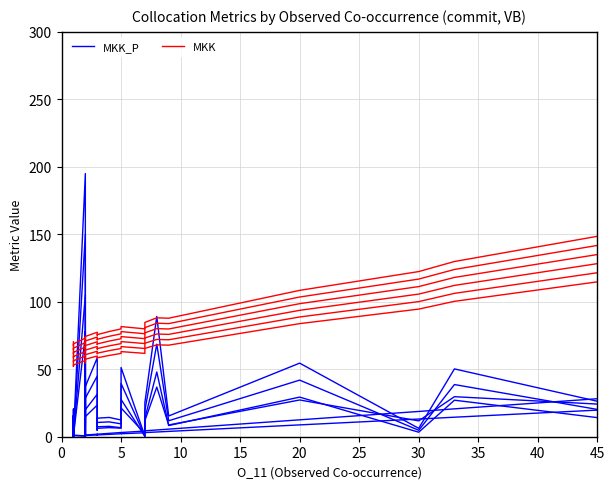

What is the label of the 20th point from the right?

20